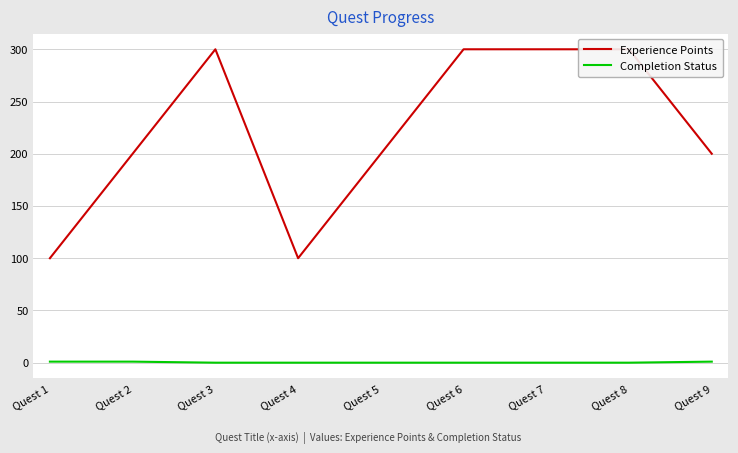

True or false: Completion Status and Experience Points intersect in this chart.

False